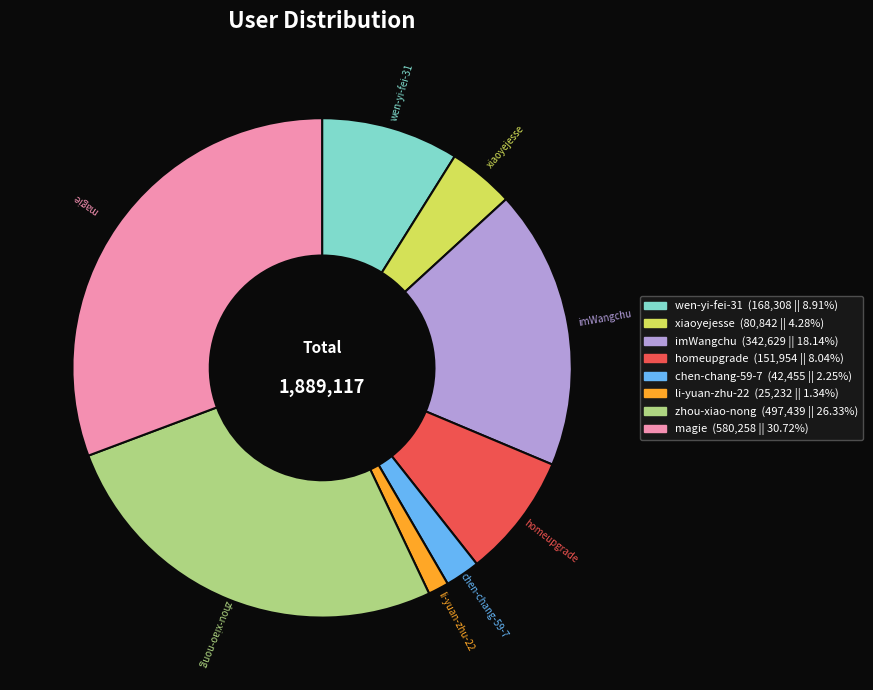

Is the sum of imWangchu and zhou-xiao-nong greater than half?

No